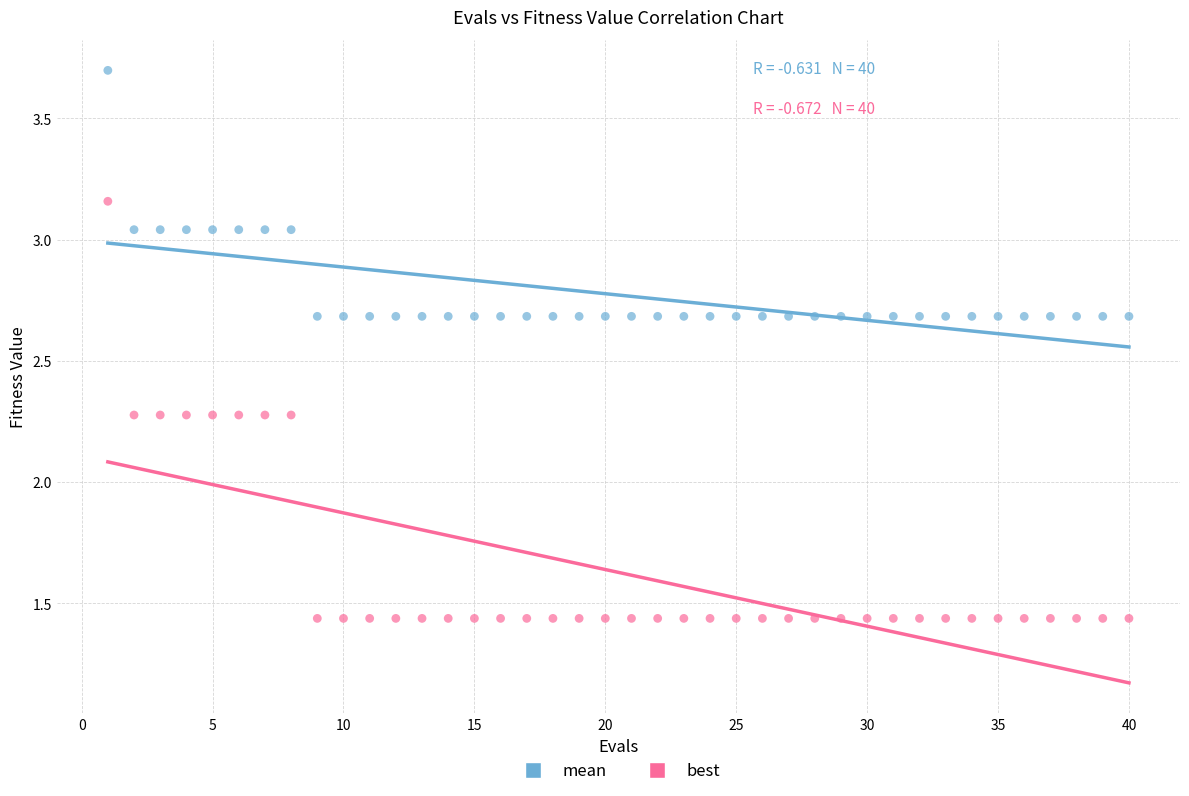

Which series contains the highest Y value?

mean